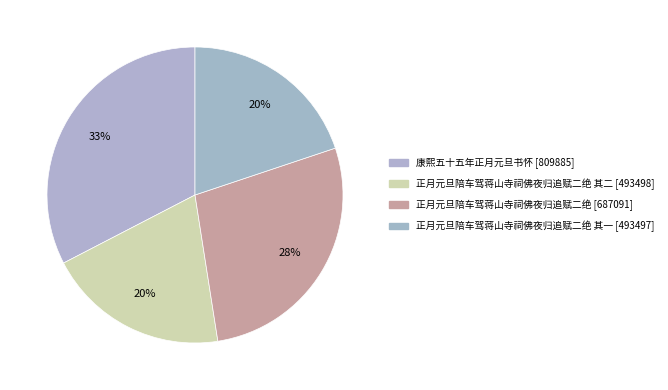

To the nearest percent, what is the average slice percentage?

25%